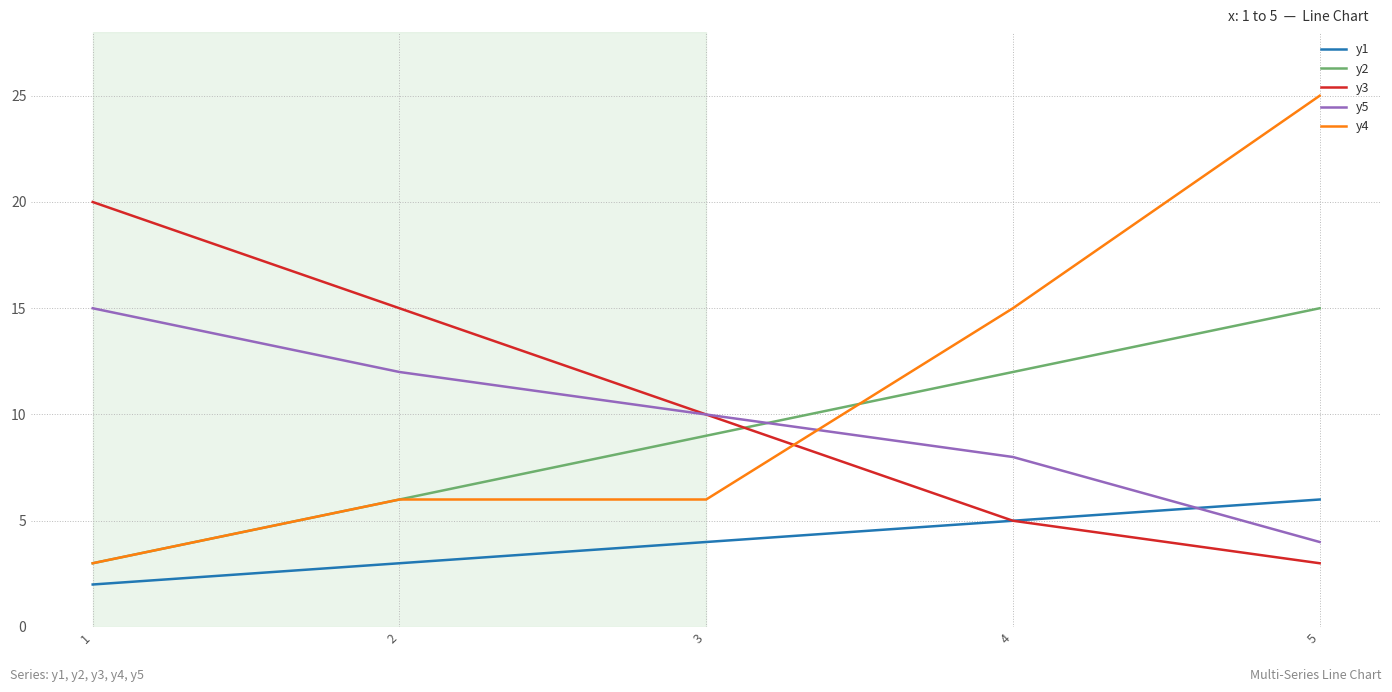

True or false: y1 and y2 intersect in this chart.

False